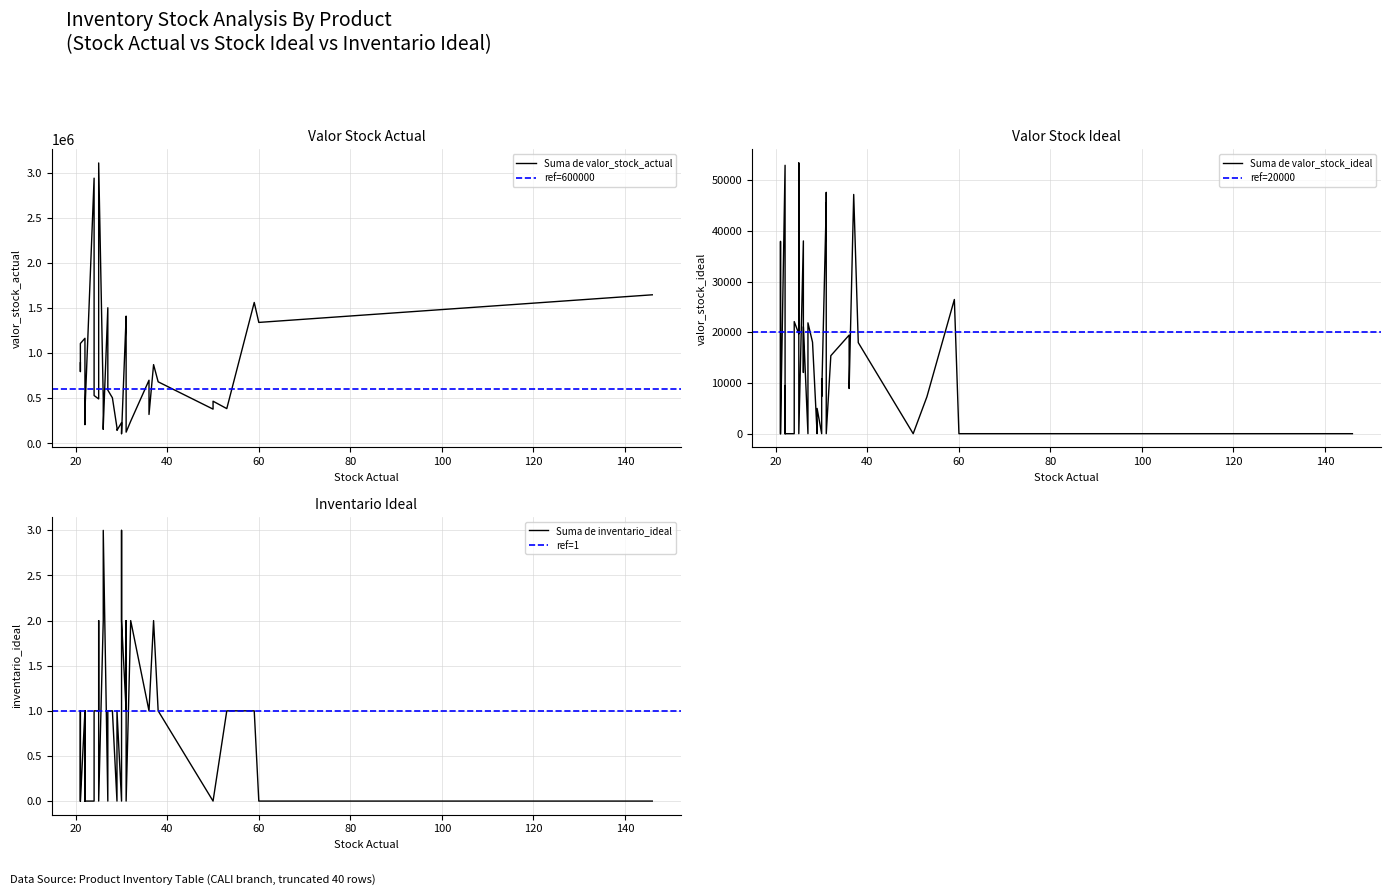

How many data points in Suma de valor_stock_actual are less than 590244?

20